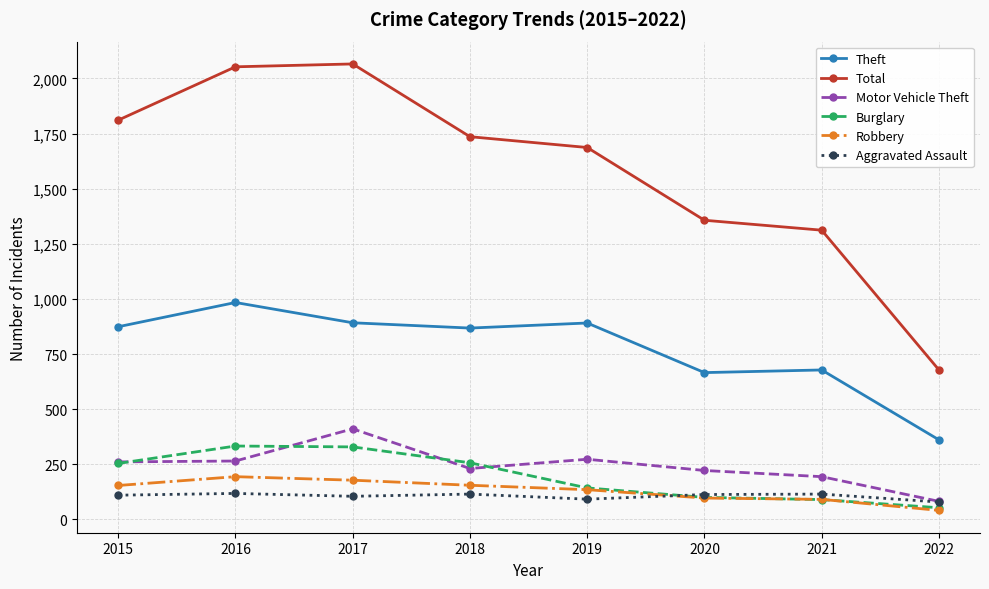

Which category has the highest value in the Motor Vehicle Theft series?

2017